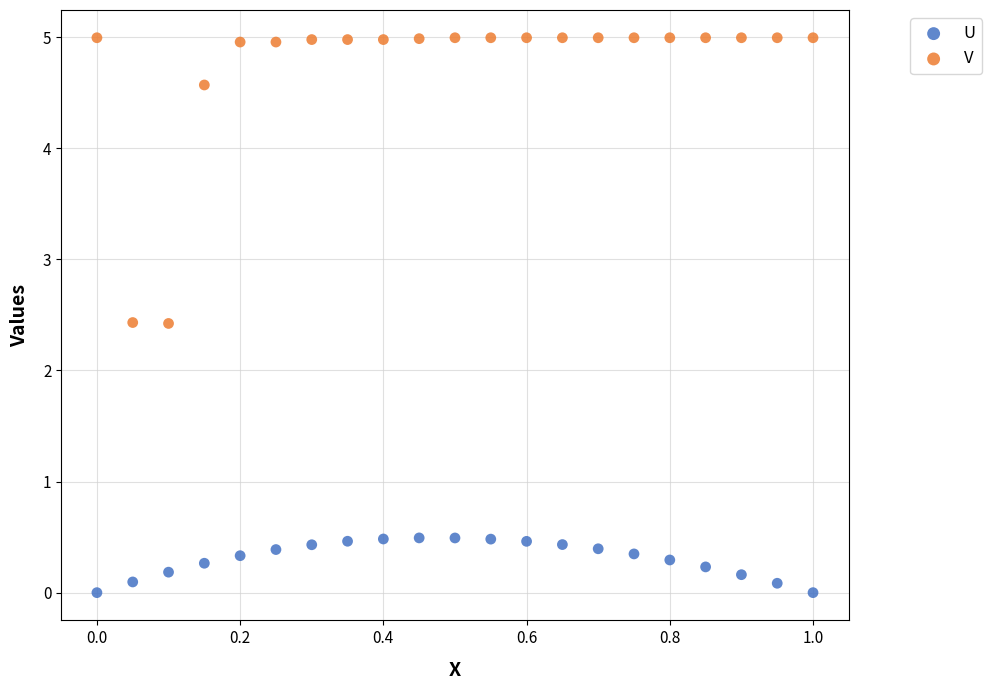

Across all data points, what is the range of Y values (max minus min)?

5.0